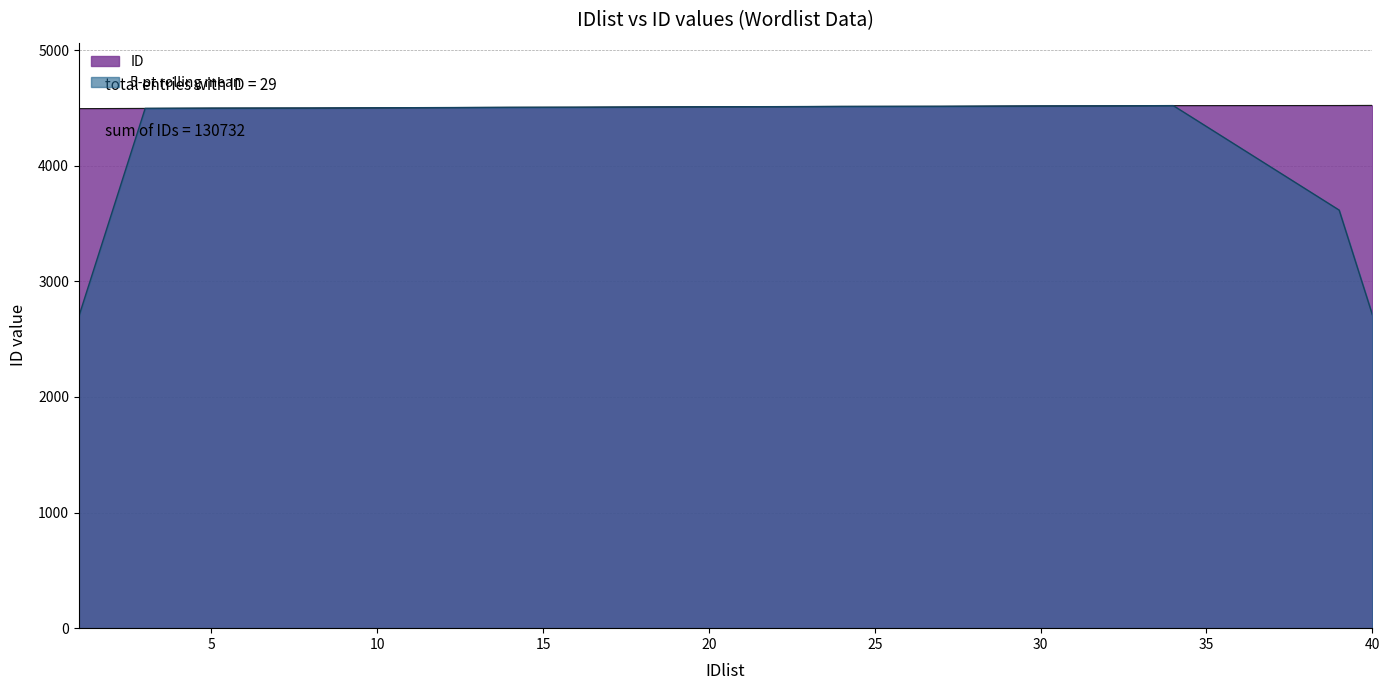

What is the value of the 9th point from the left?

4502